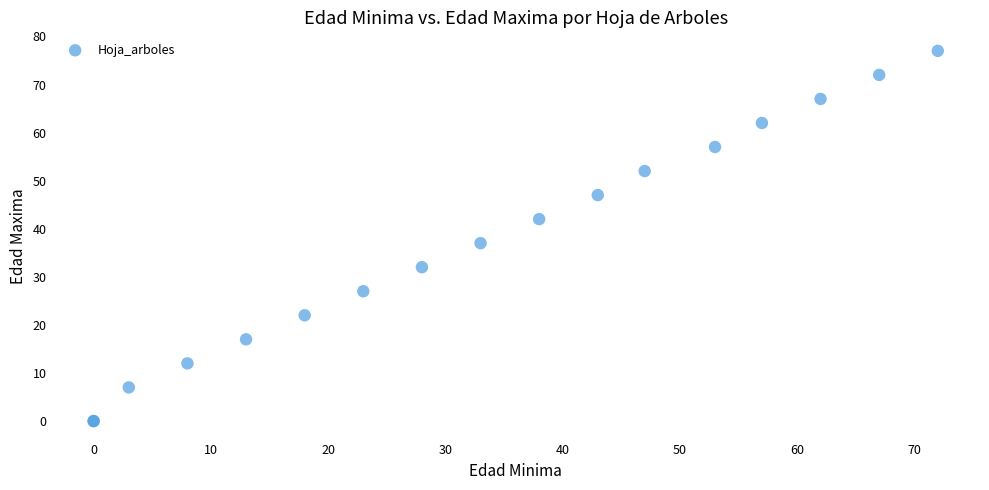

What Y value in the scatter plot is closest to 38?

37